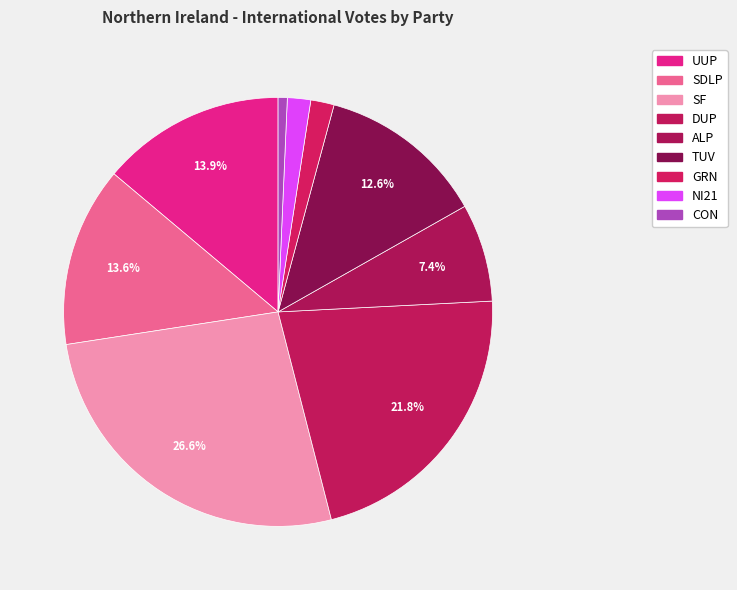

What is the total percentage of TUV and SF?

39.2%